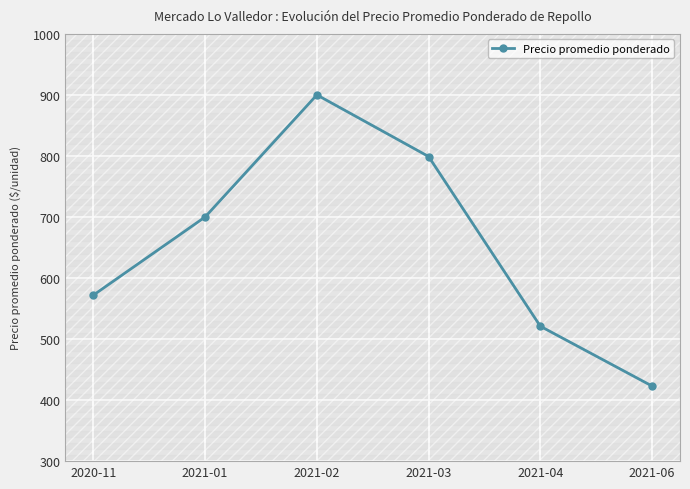

What is the difference between the values at 2021-06 and 2021-01?

277